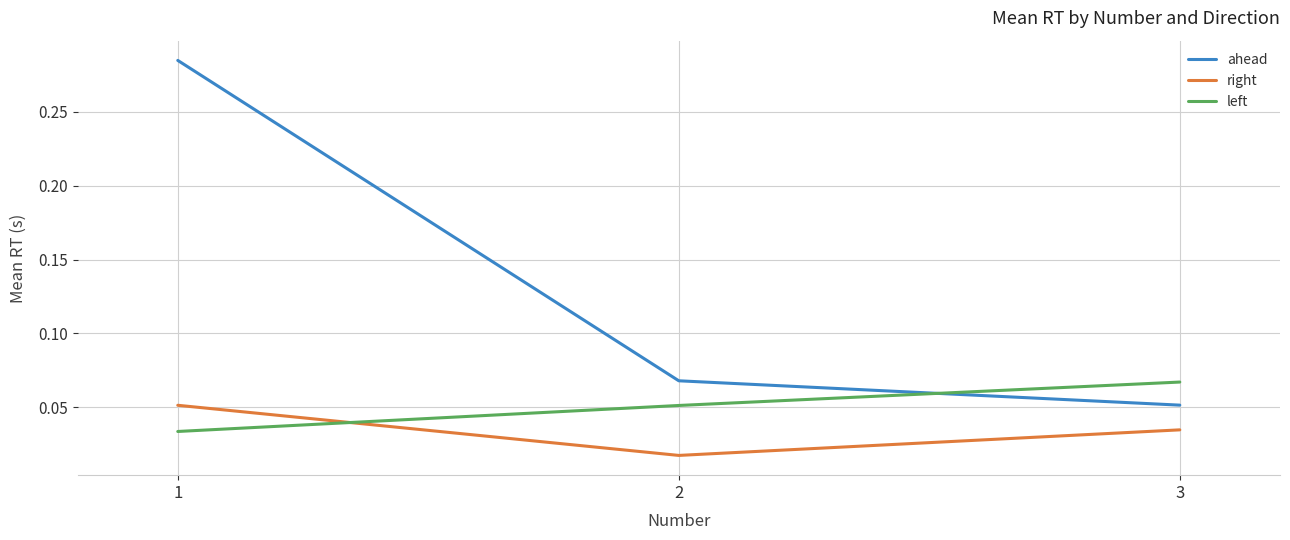

The ahead series shows 0.1 at 1. True or false?

False